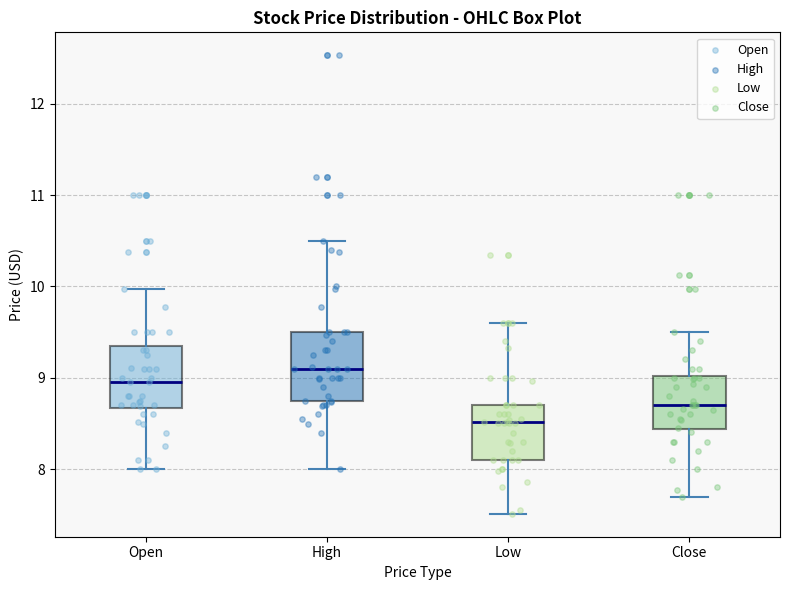

Where does the upper whisker of the box for Close end on the y-axis? The values are not printed on the chart, so give them approximately, as read against the axis.

9.5